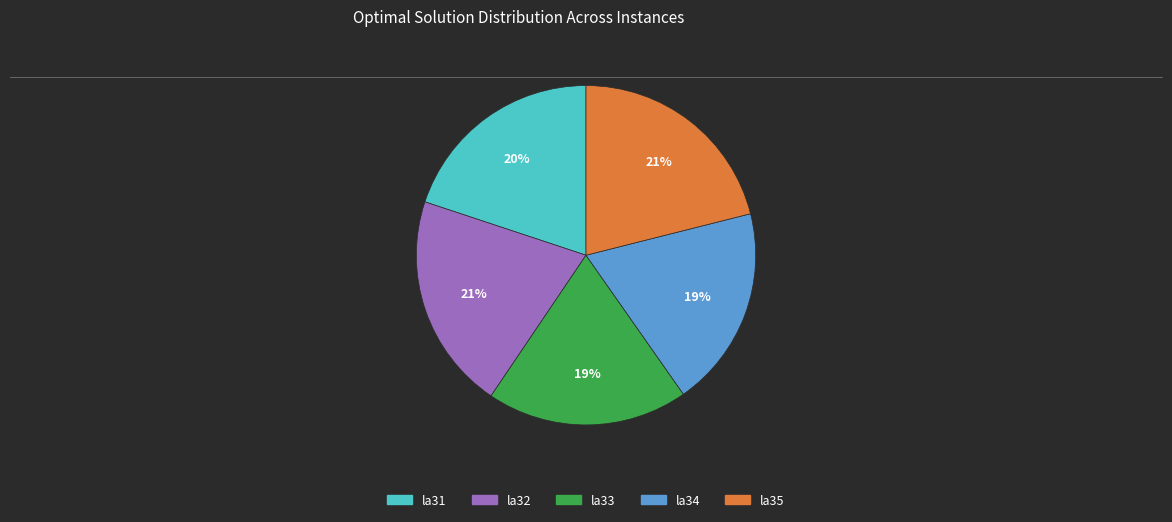

Do la35 and la31 together represent more than half of the pie?

No